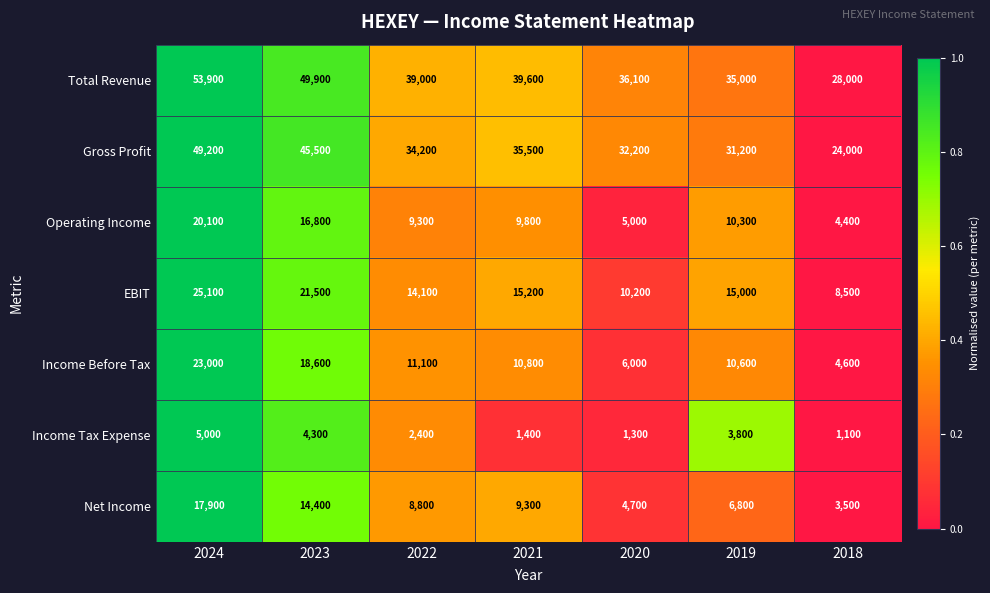

What is the average value of the Total Revenue series?

40214